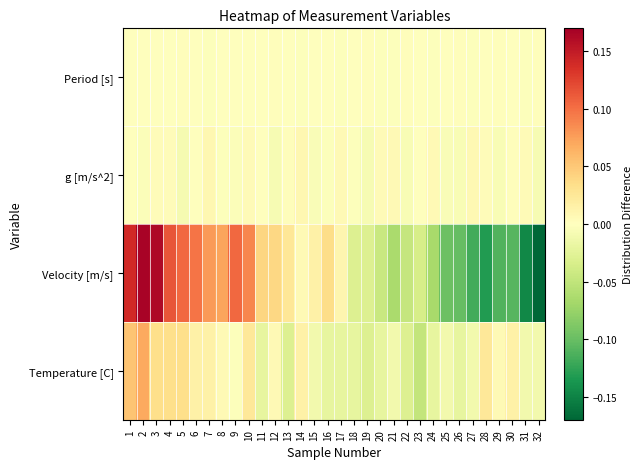

Count the number of data series in this chart.

4